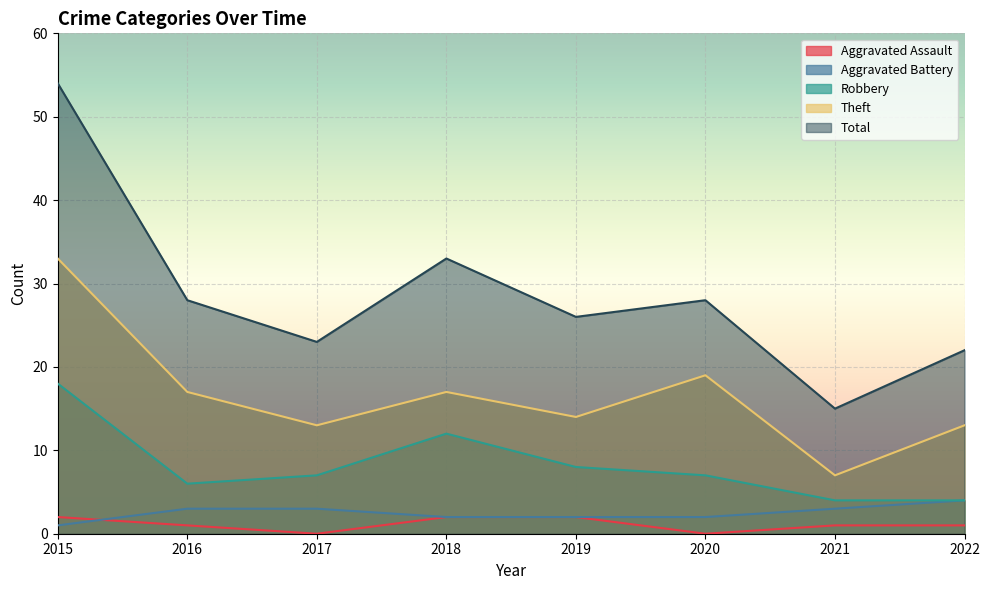

Which series has the widest spread of values?

Total